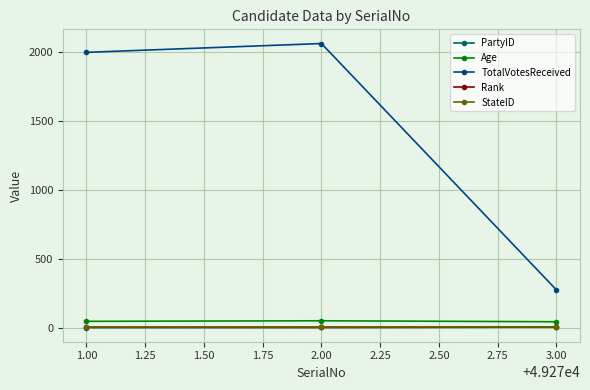

Which series has the widest spread of values?

TotalVotesReceived